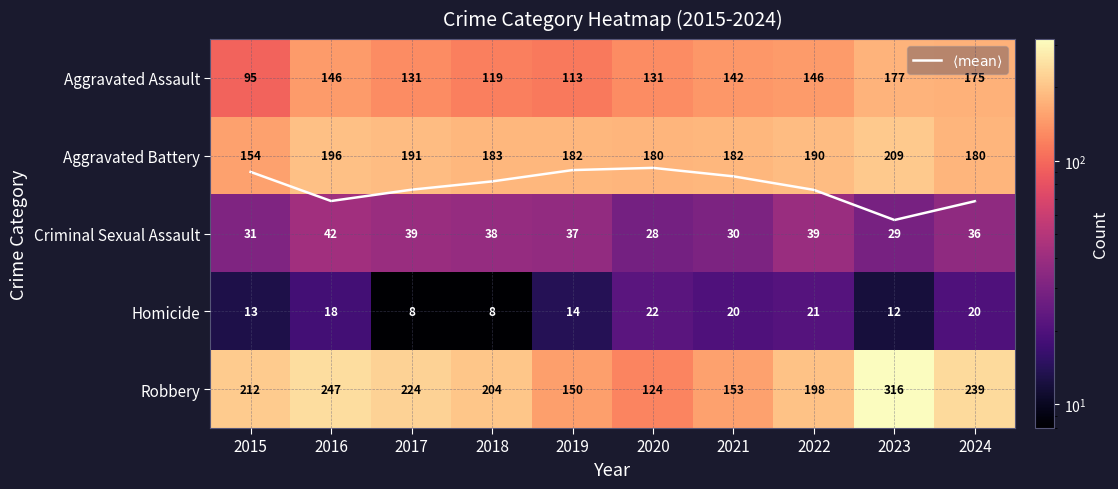

What is the maximum value for Aggravated Assault?

177.0